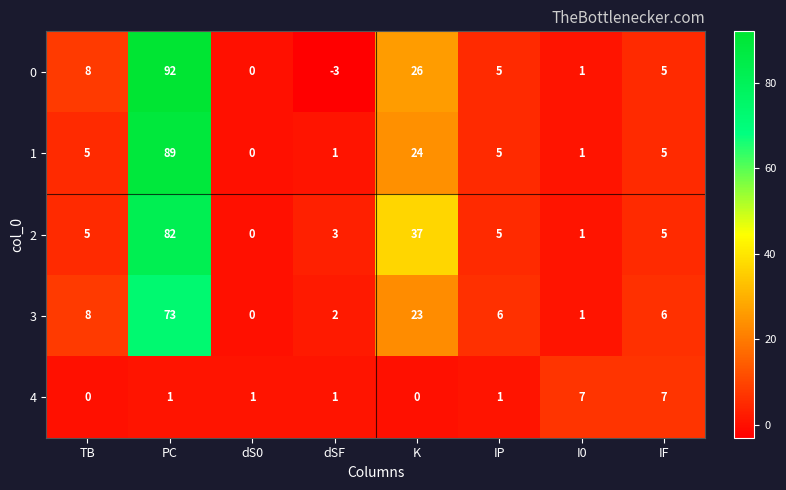

Rank the series at K from highest to lowest value.

2, 0, 1, 3, 4